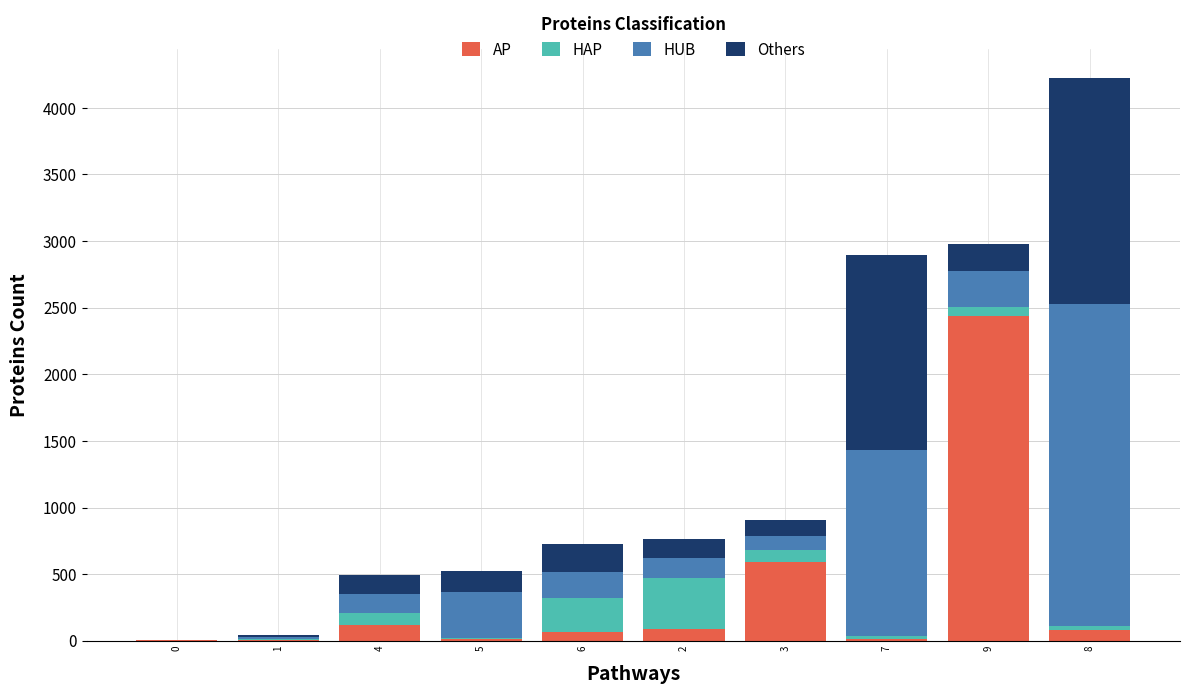

Count the number of data series in this chart.

4